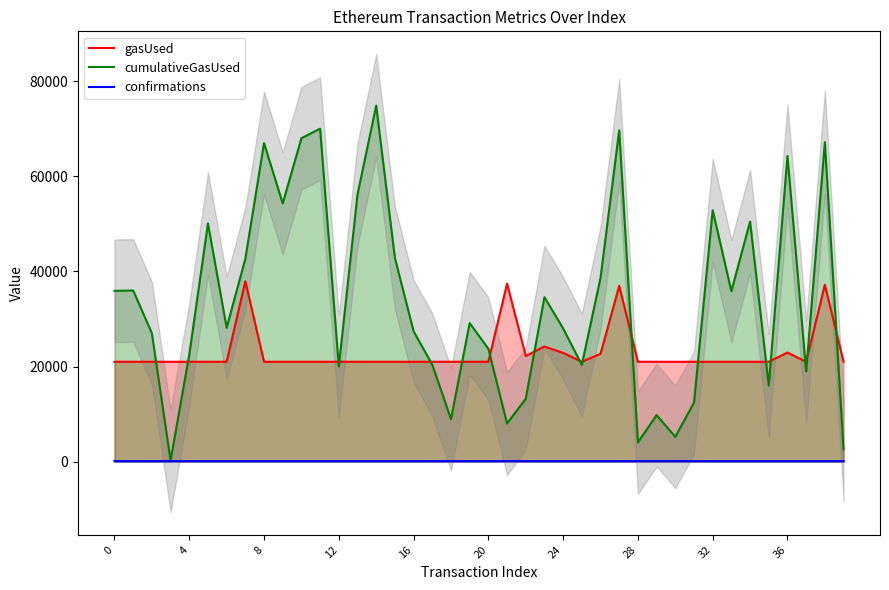

What is the label of the 25th point from the left?

24